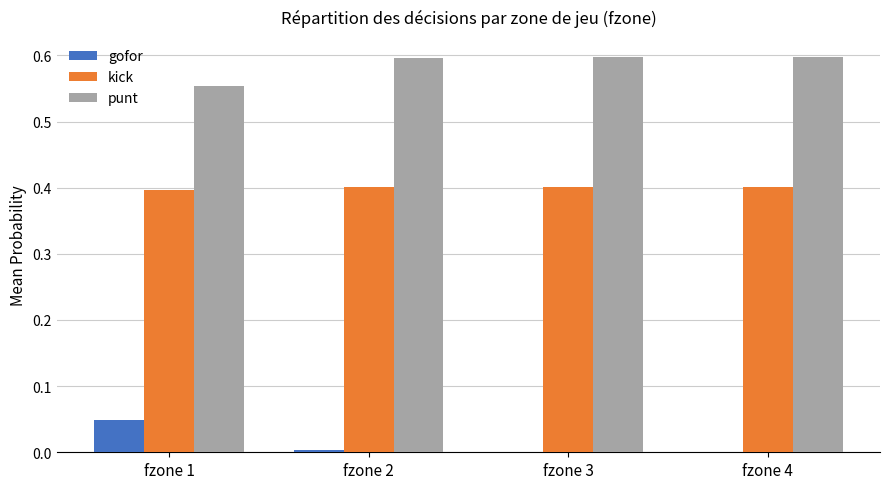

Is the value of gofor at fzone 4 greater than the value of punt at fzone 4?

No